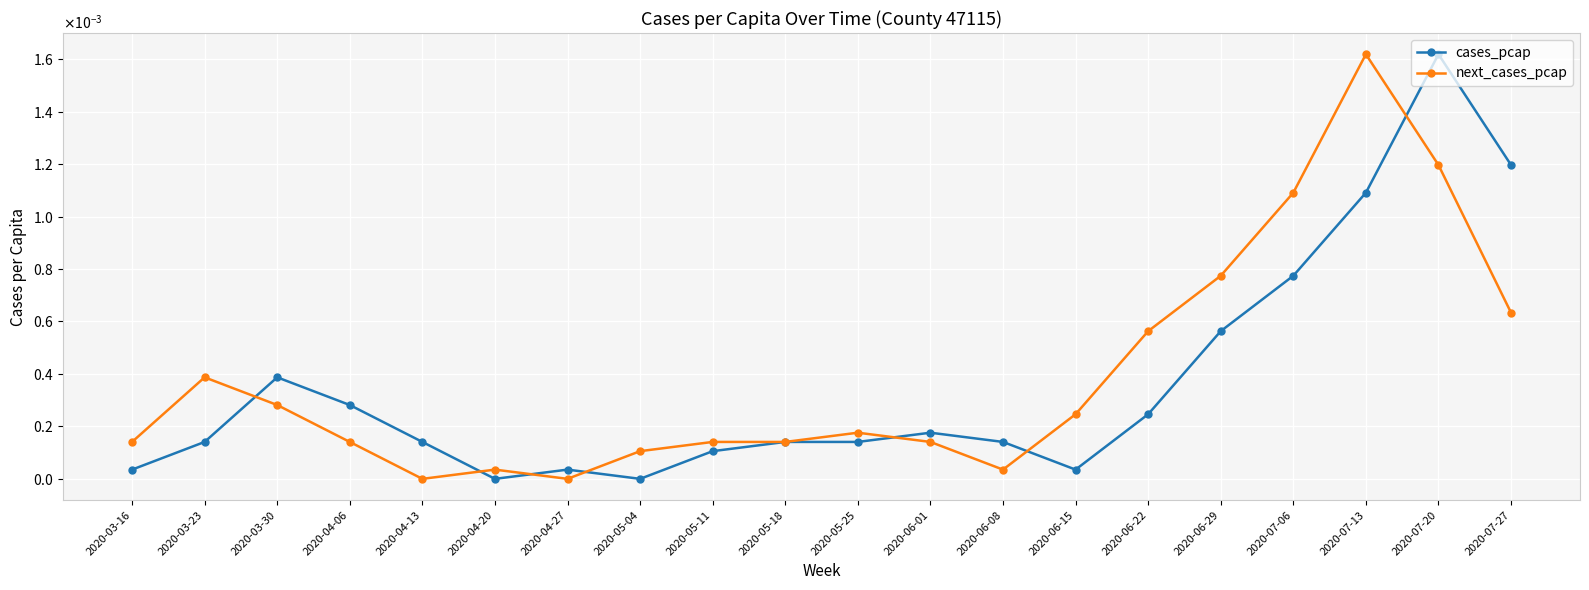

Is it true that next_cases_pcap equals 0.0 at 2020-05-18?

True